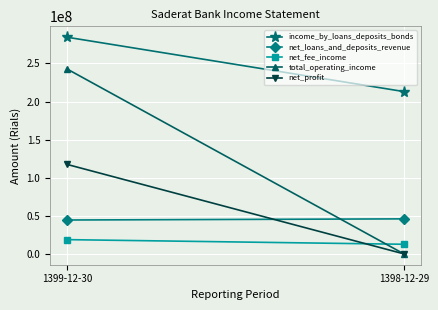

Count the number of data series in this chart.

5